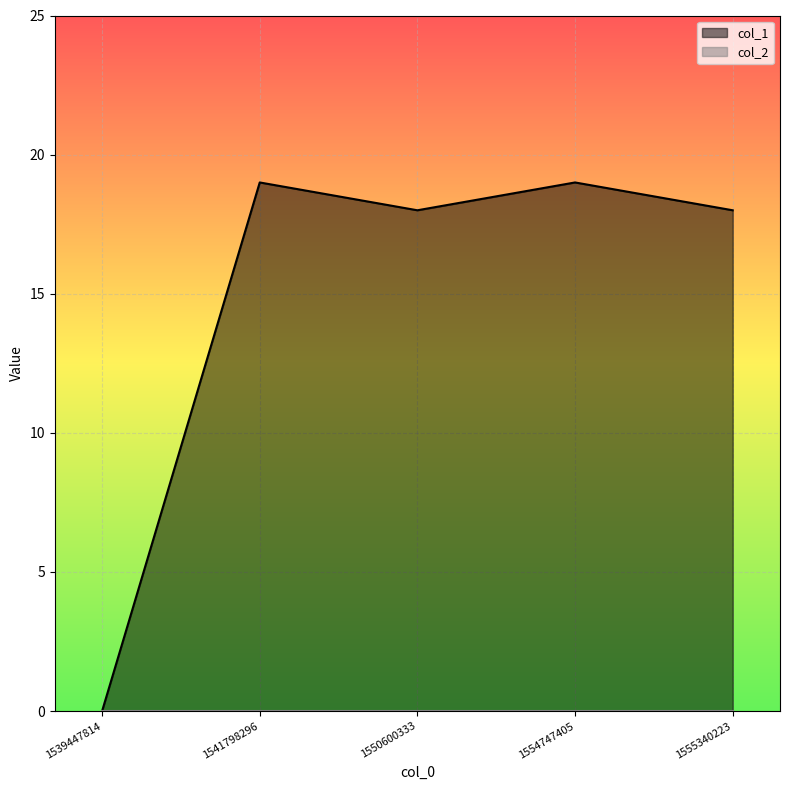

The chart shows a value of 19 at 1554747405. True or false?

True